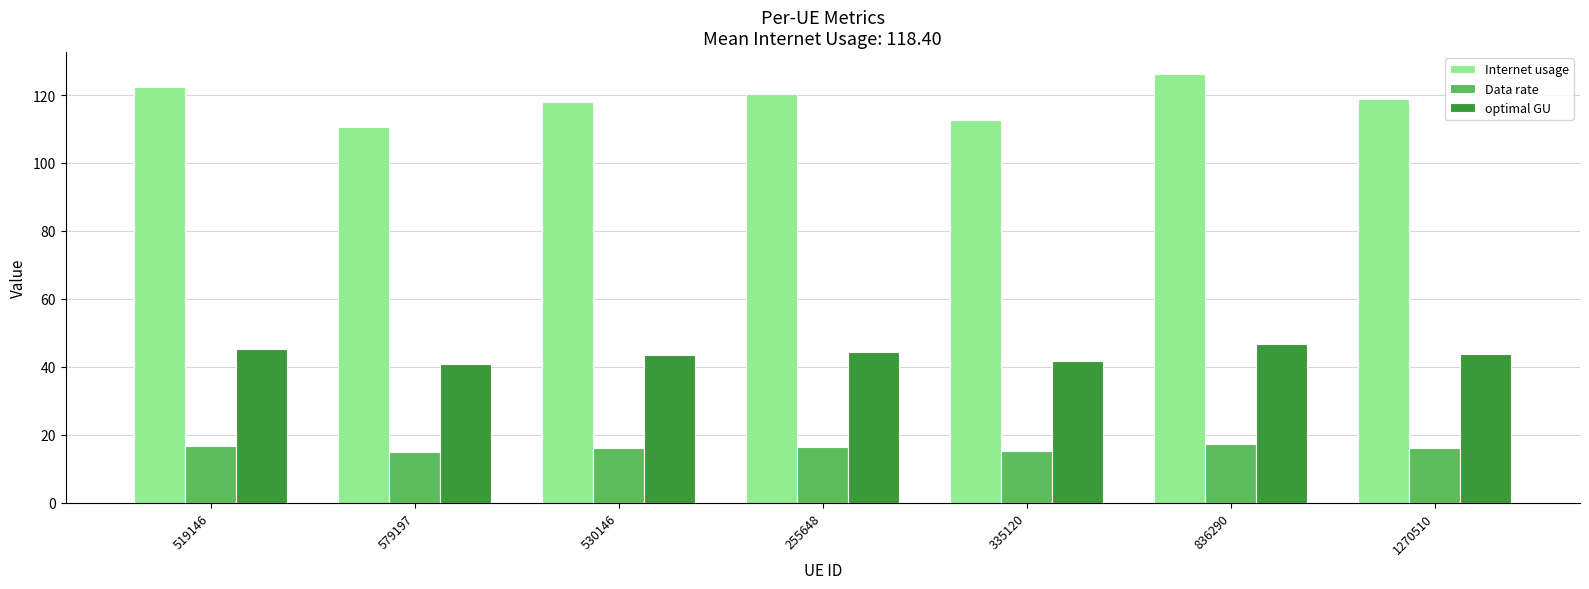

What is the lowest value of the optimal GU series?

40.9